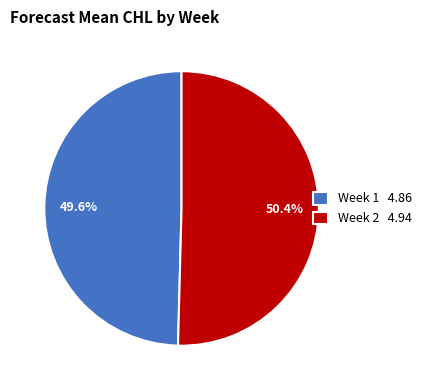

Does Week 2 4.94 represent more than half of the total?

Yes